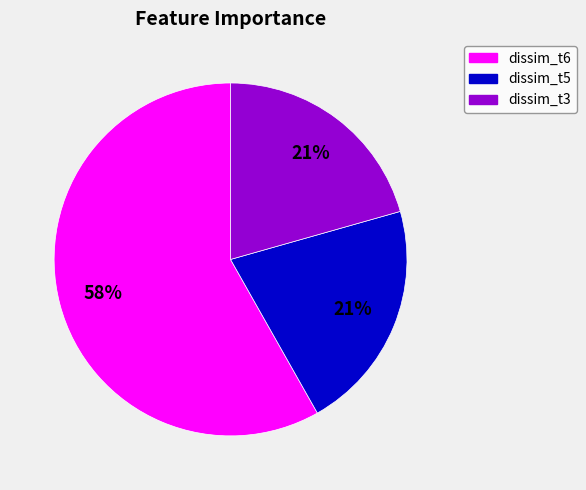

Does any single category account for the majority?

Yes